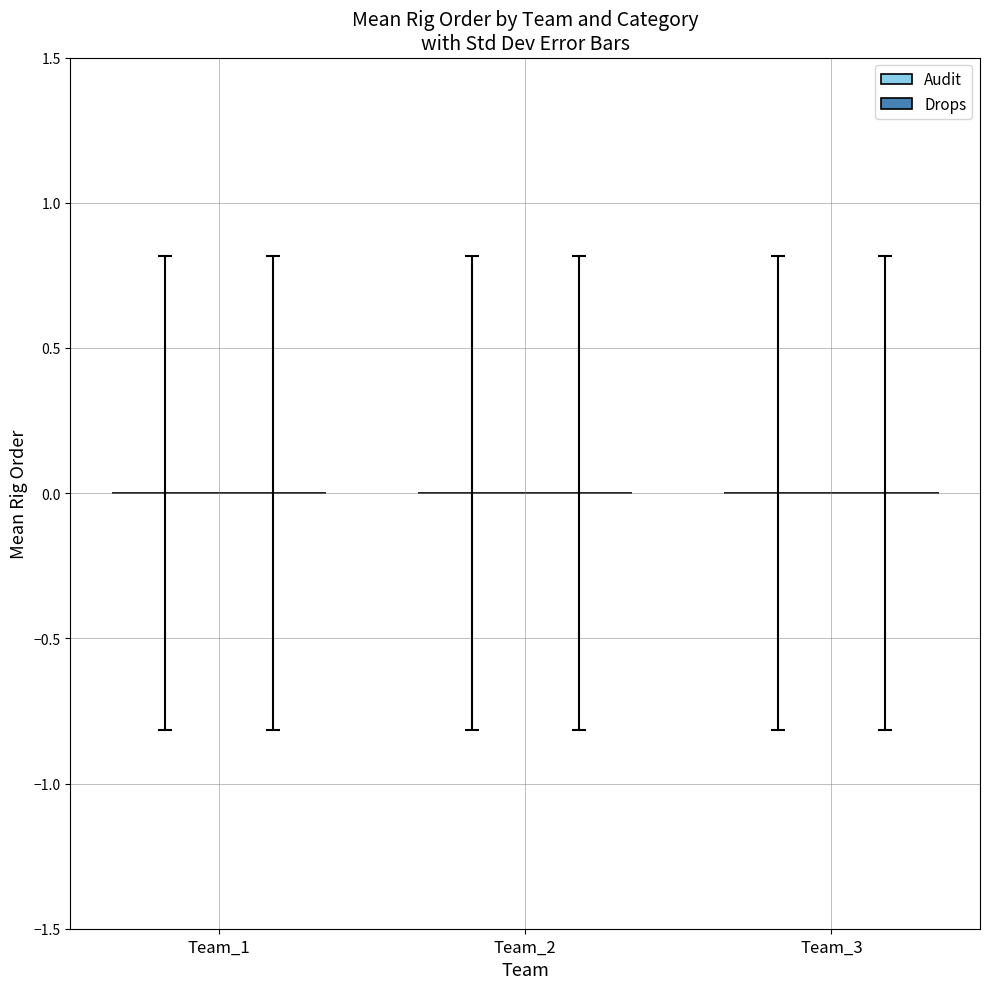

The value of Drops at 0 is -2. True or false?

False